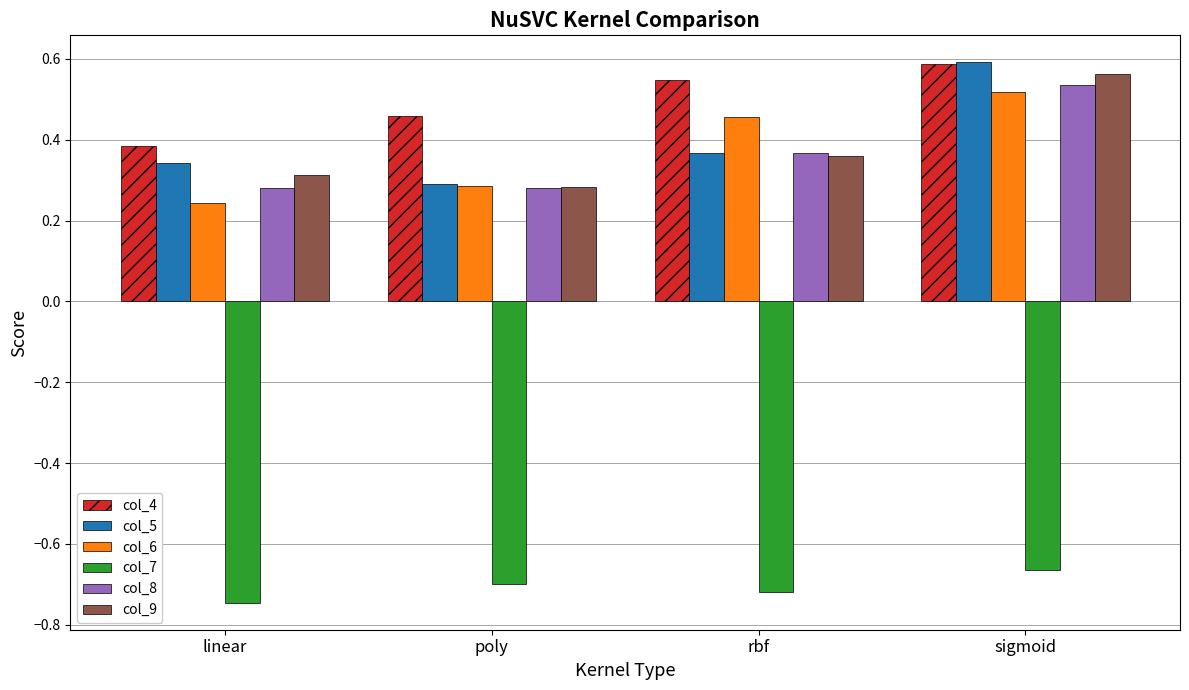

Which label corresponds to the largest value in the chart?

sigmoid